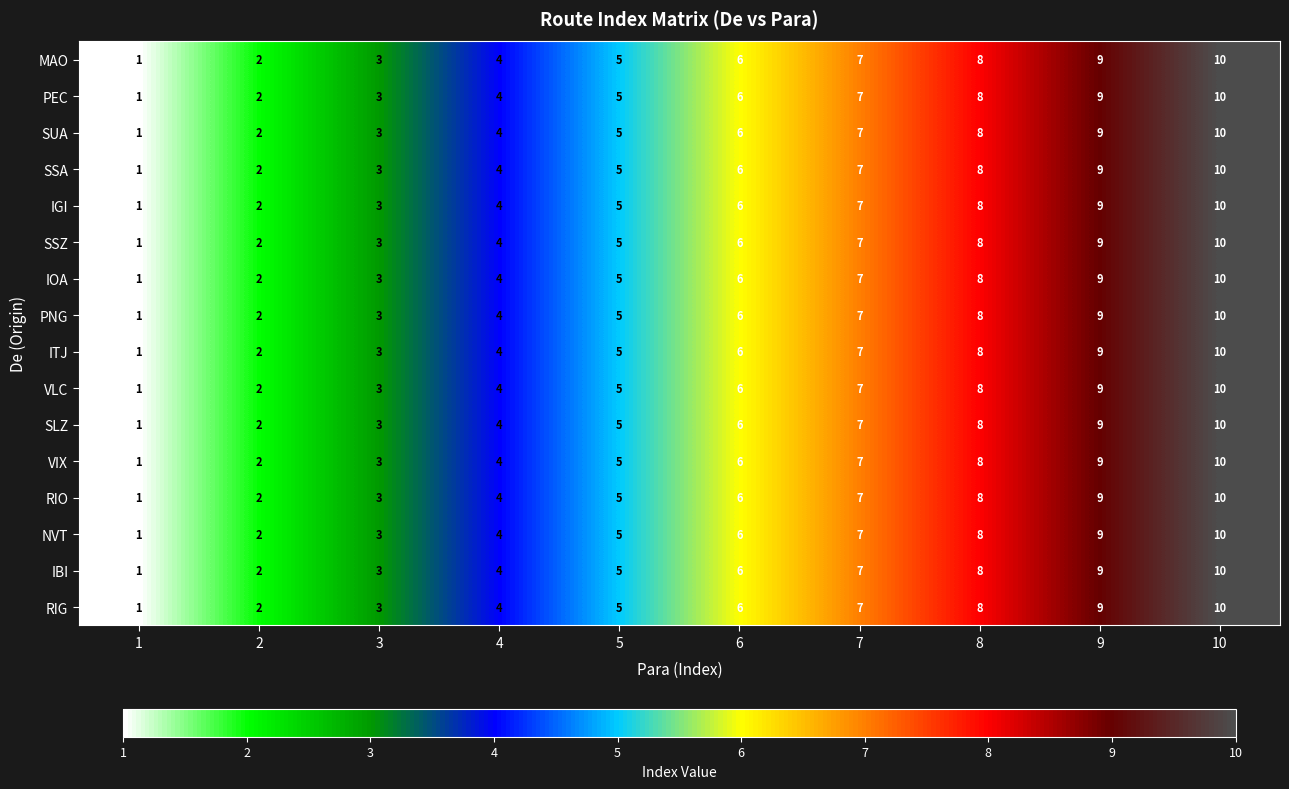

What is the total value across all series at 4?

64